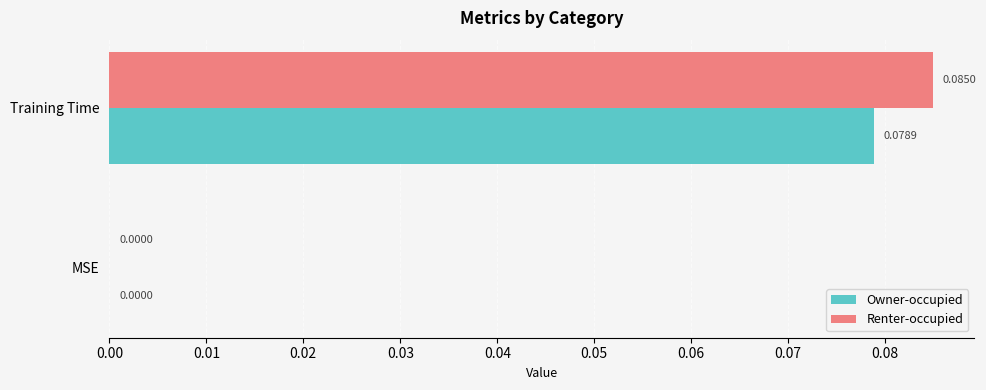

Which series has the largest total across all categories?

Renter-occupied